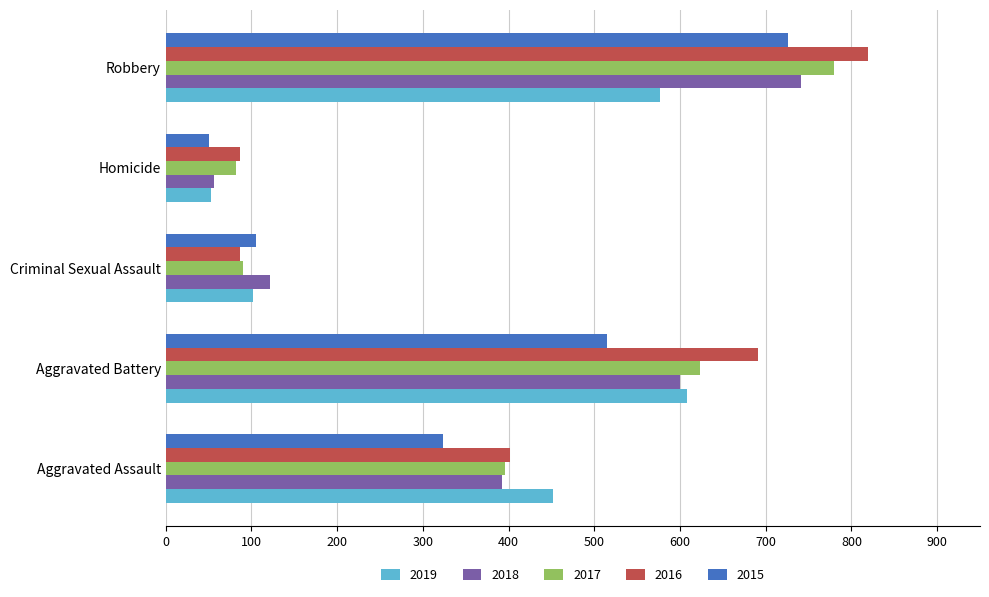

What is the smallest value displayed?

50